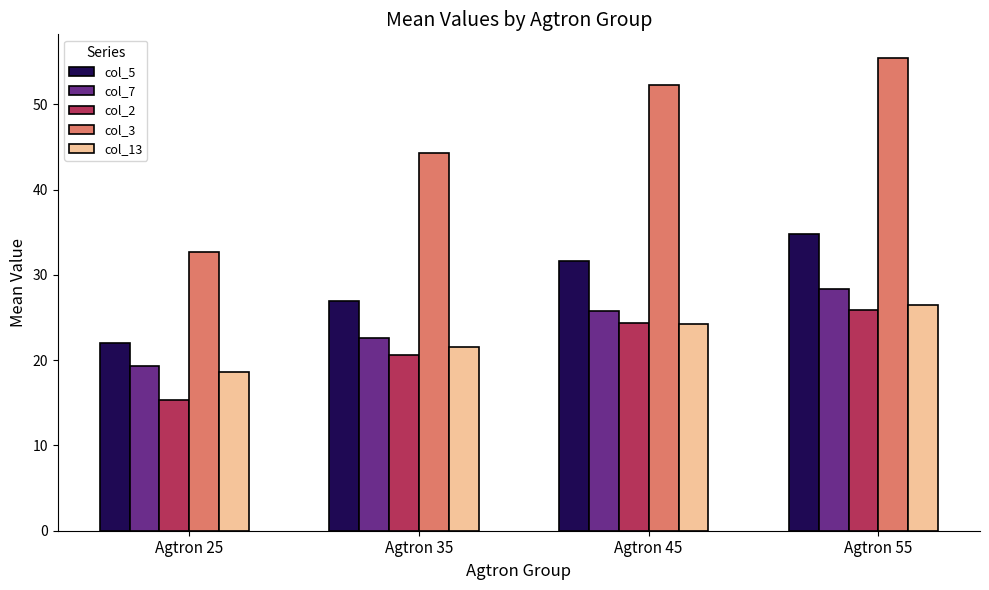

What is the average value of the col_2 series?

21.5